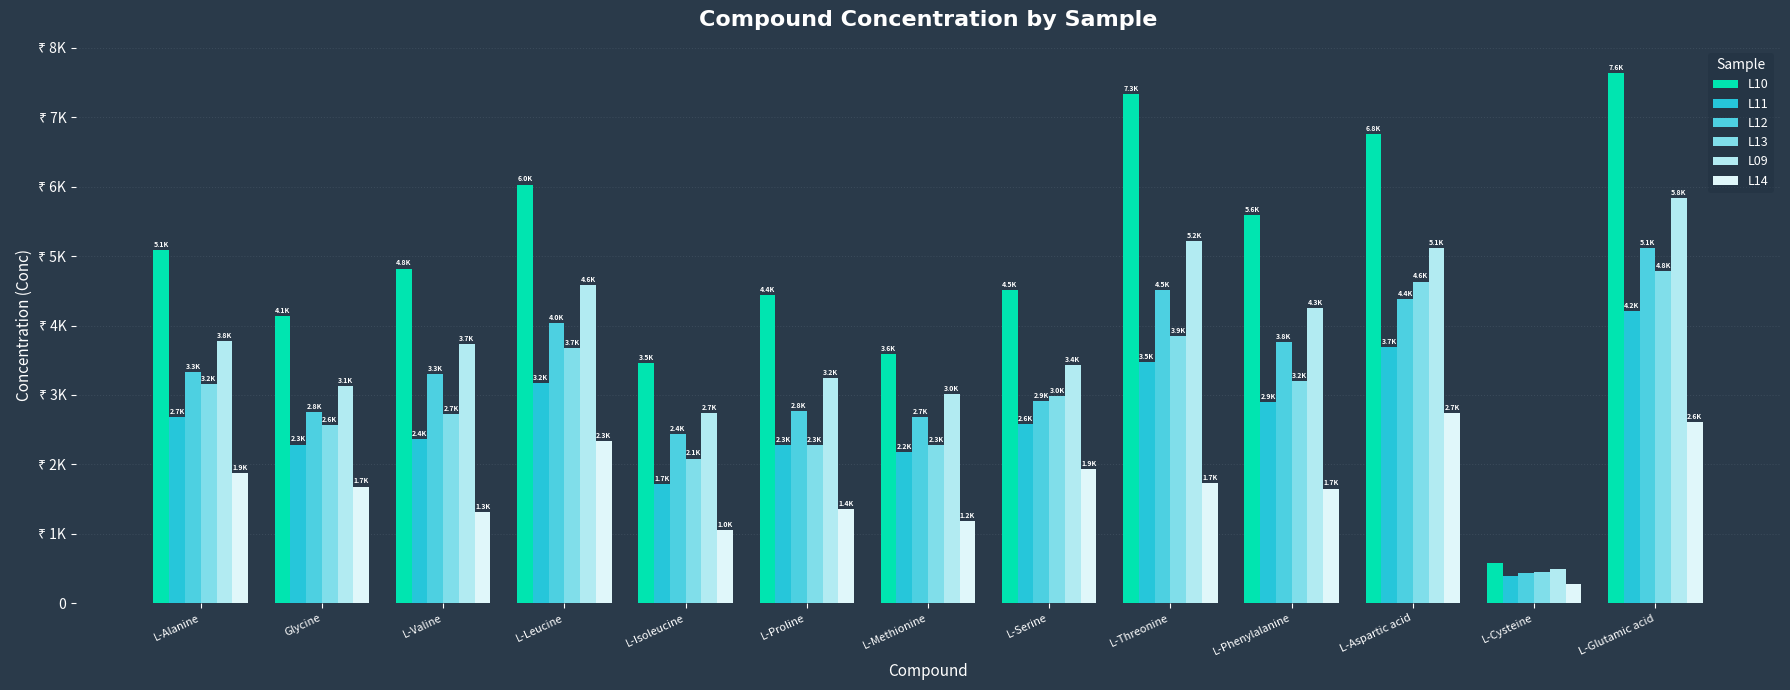

What are all the series names shown in the legend?

L10, L11, L12, L13, L09, L14